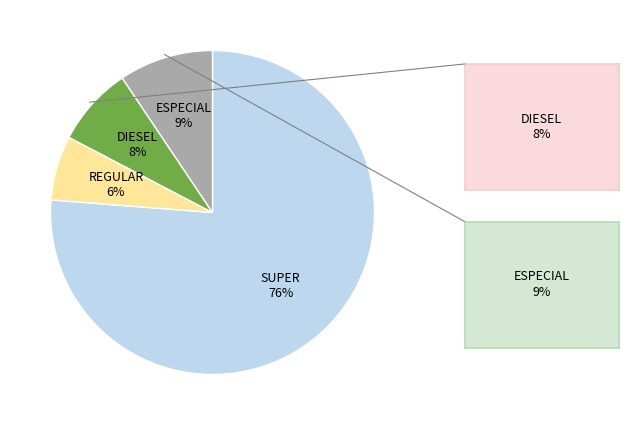

To the nearest percent, what percentage of the pie is ESPECIAL?

9%